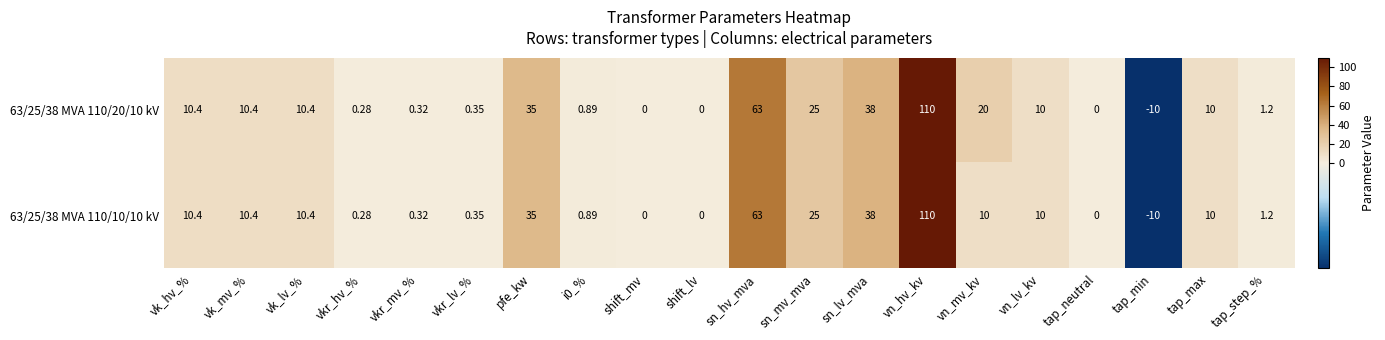

At how many categories does at least one series exceed 73?

1